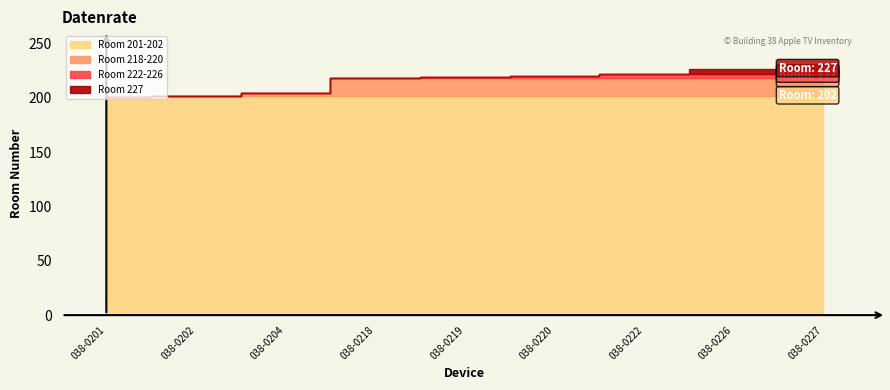

Count the number of values greater than 219.

4